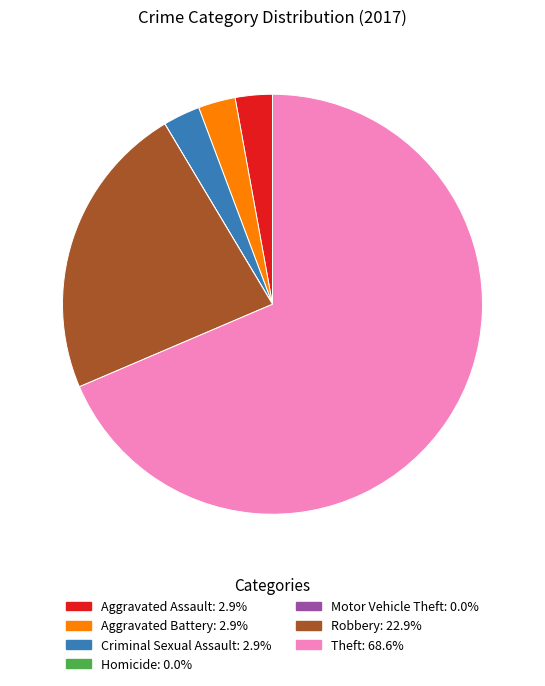

Is it true that Aggravated Assault is 3% of the pie?

True